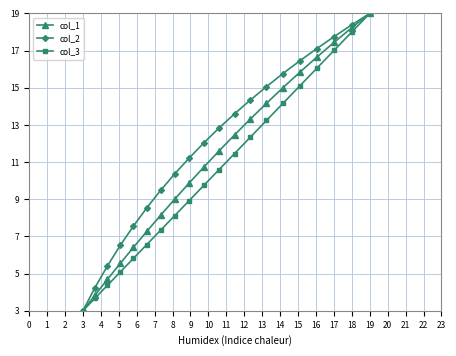

List the series in order of their overall mean, lowest first.

col_3, col_1, col_2